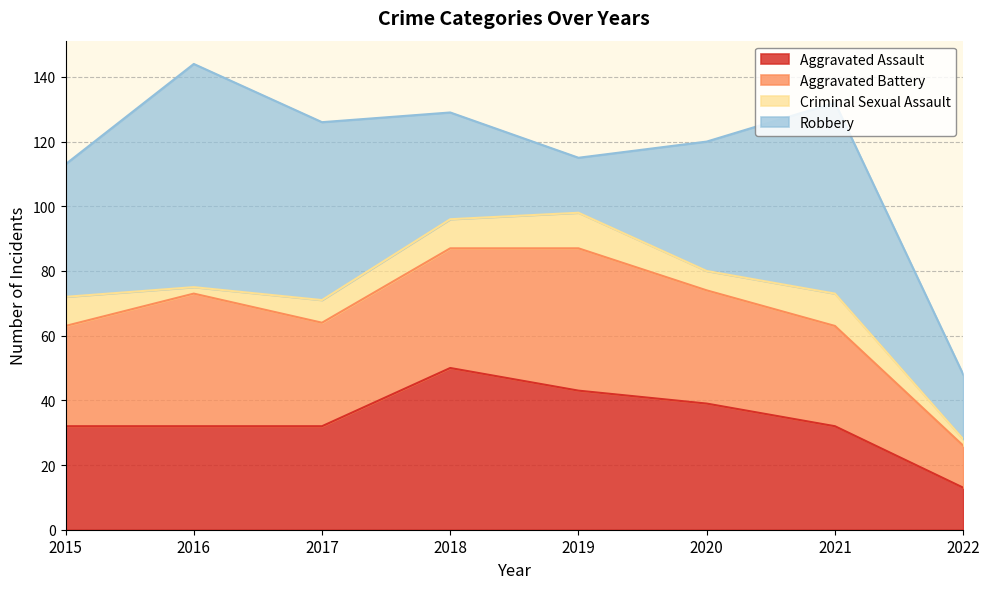

What is the sum of all Aggravated Assault values?

273